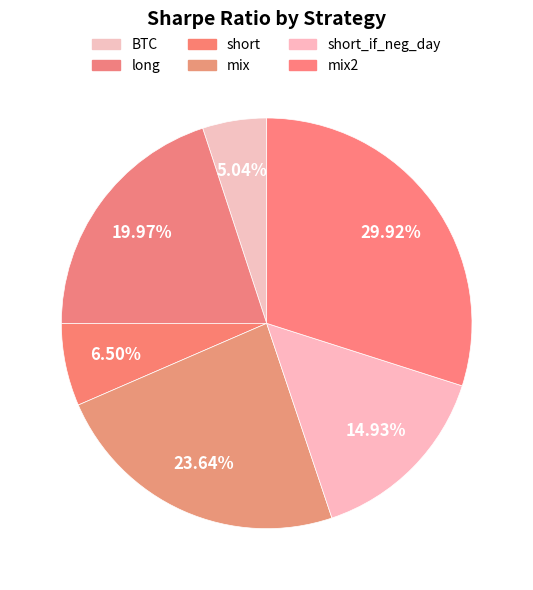

How many segments does this pie chart have?

6